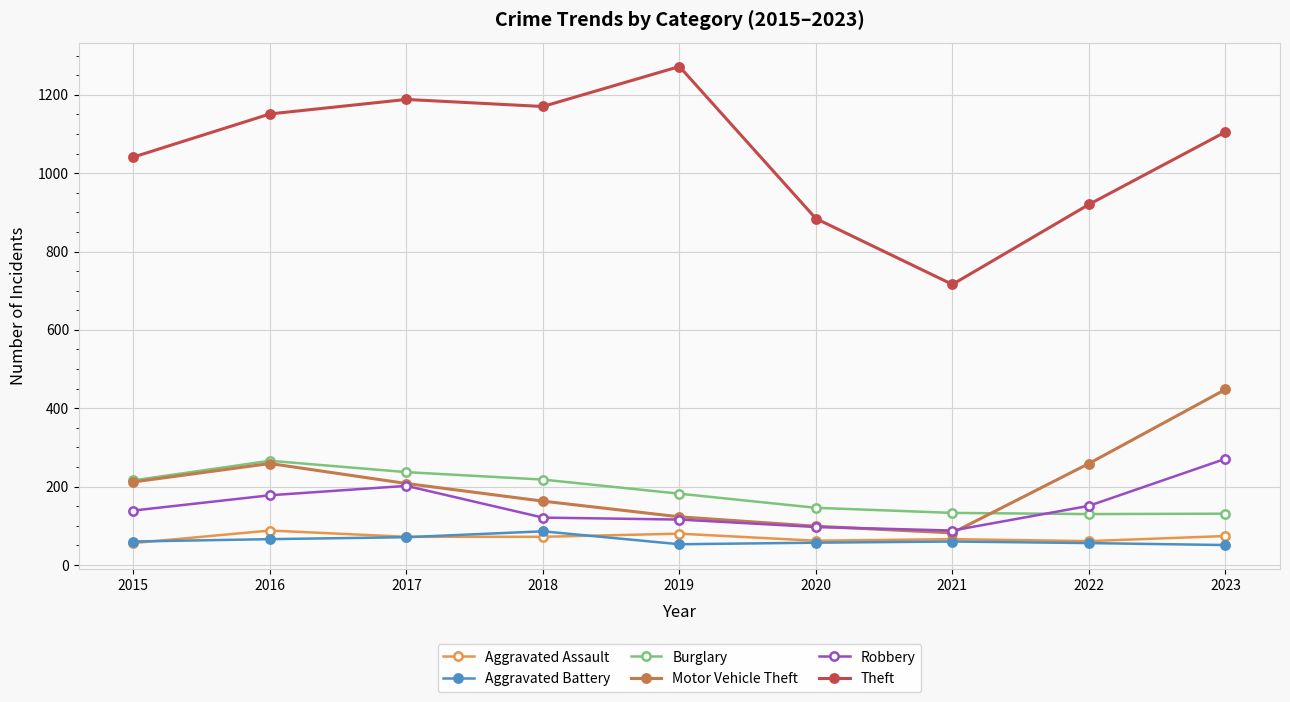

What is the value of the Aggravated Assault point at the 3rd from the left?

72